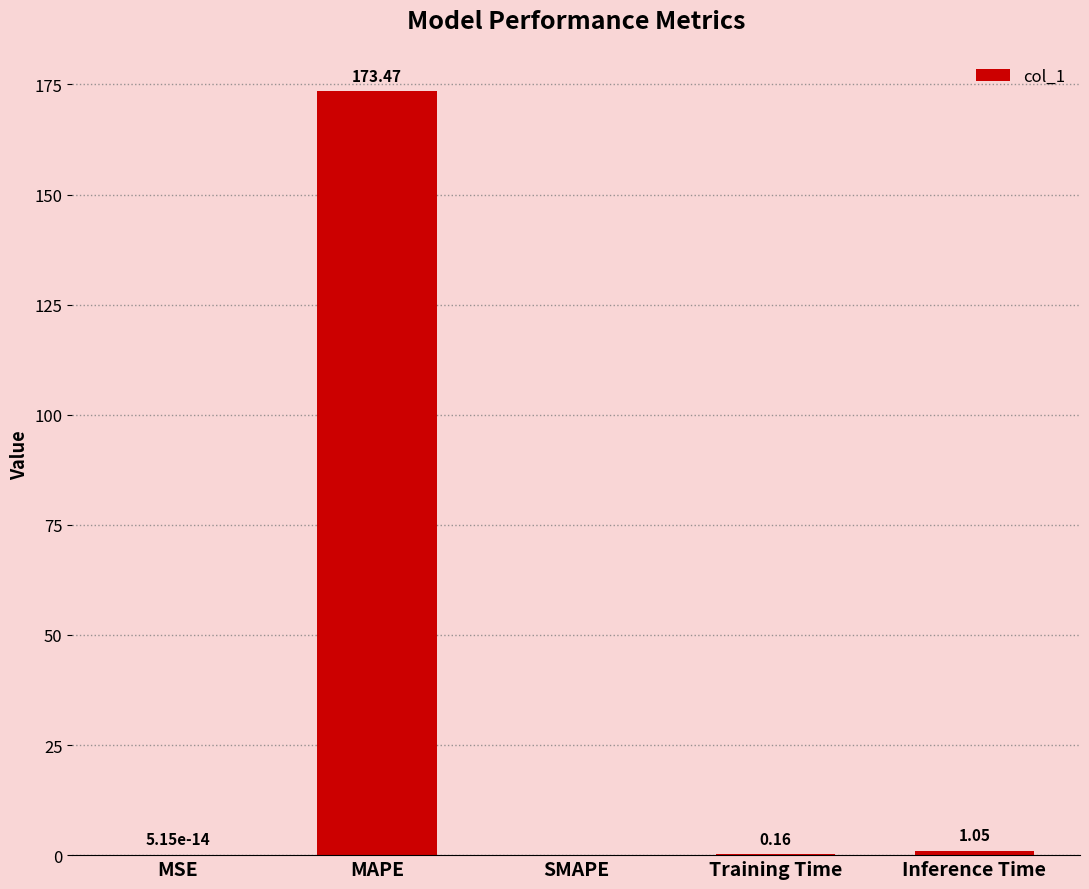

At which category does the chart reach its peak across all series?

MAPE